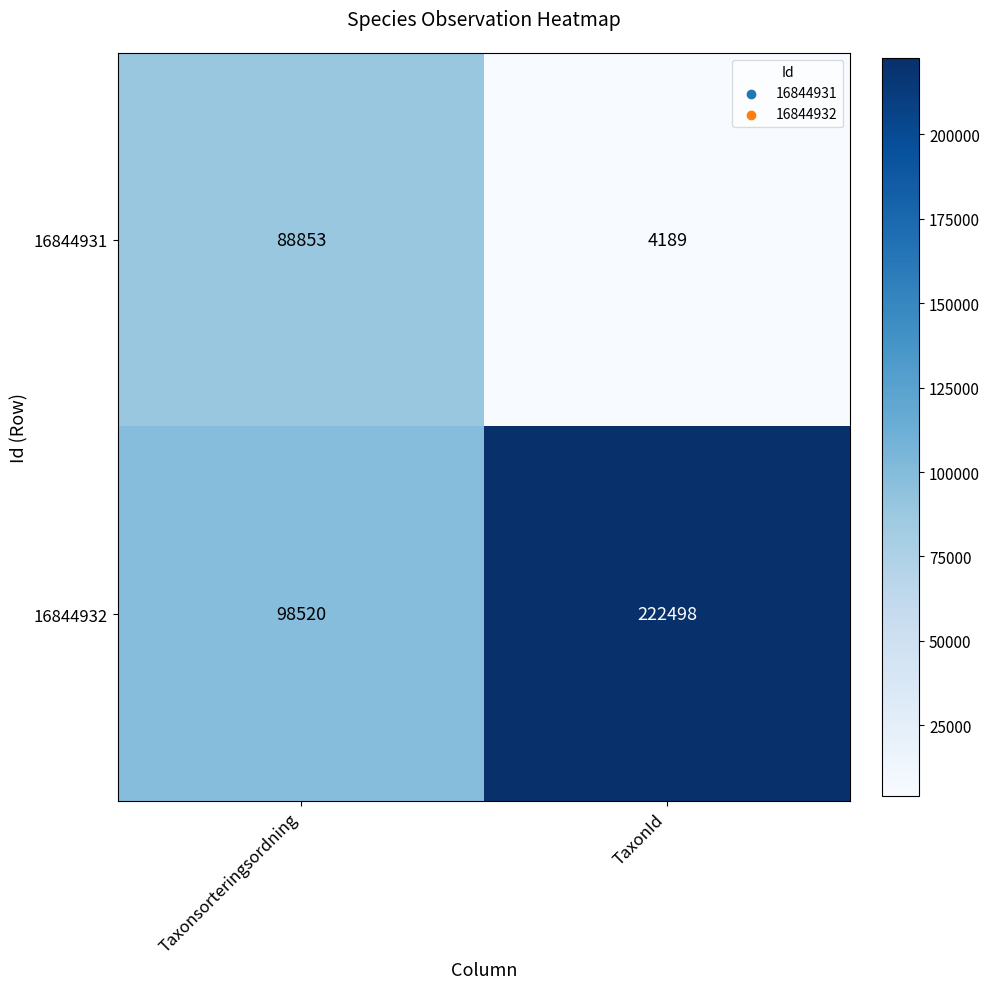

List the series in order of their overall mean, highest first.

16844932, 16844931